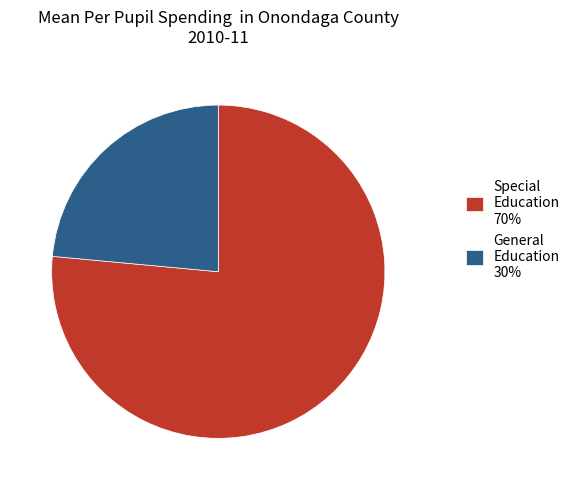

True or false: Special Education 70% accounts for 62% of the total.

False